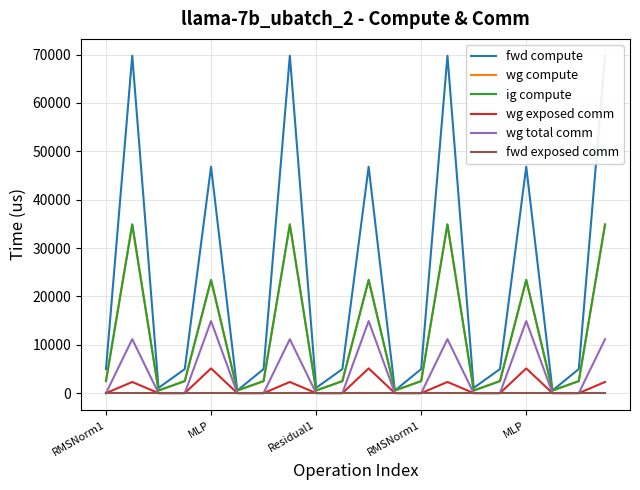

Is it true that wg exposed comm equals 0.0 at 18?

True